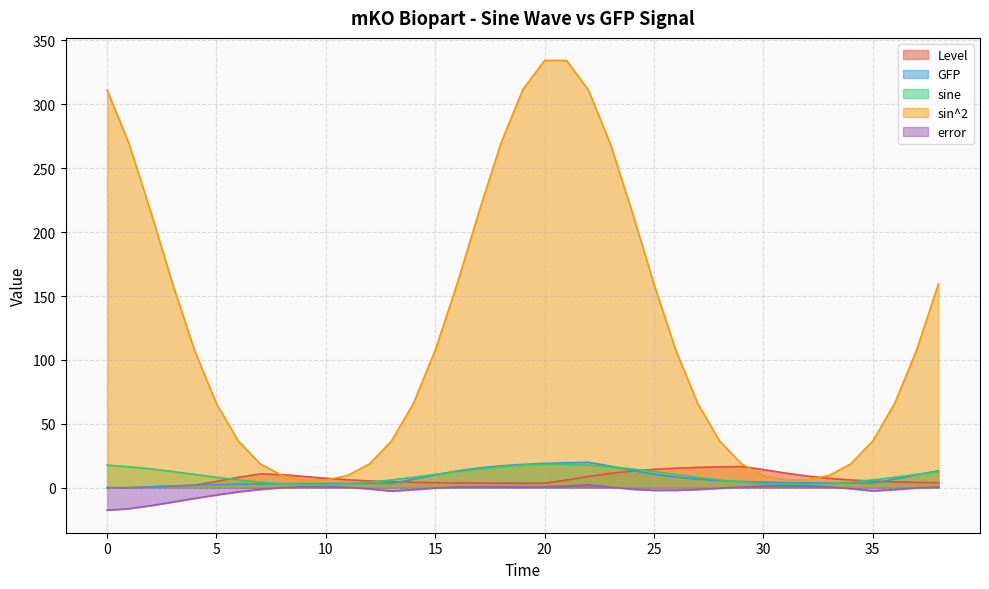

How many interior local peaks does the Level series have?

2